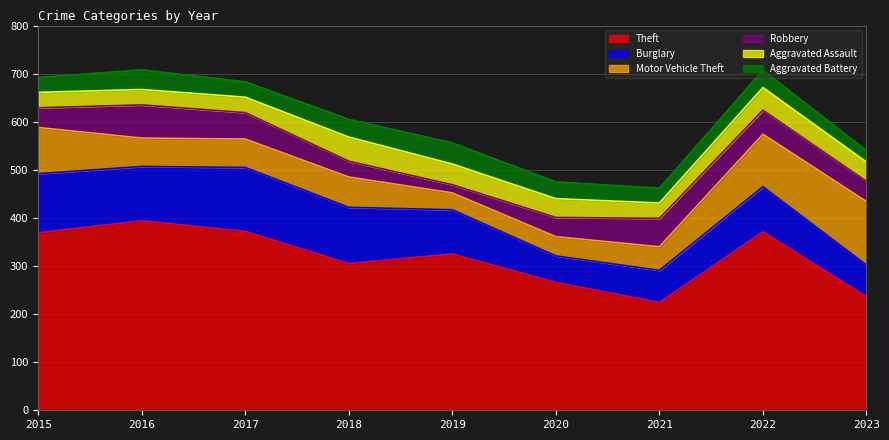

Which series has the widest spread of values?

Theft